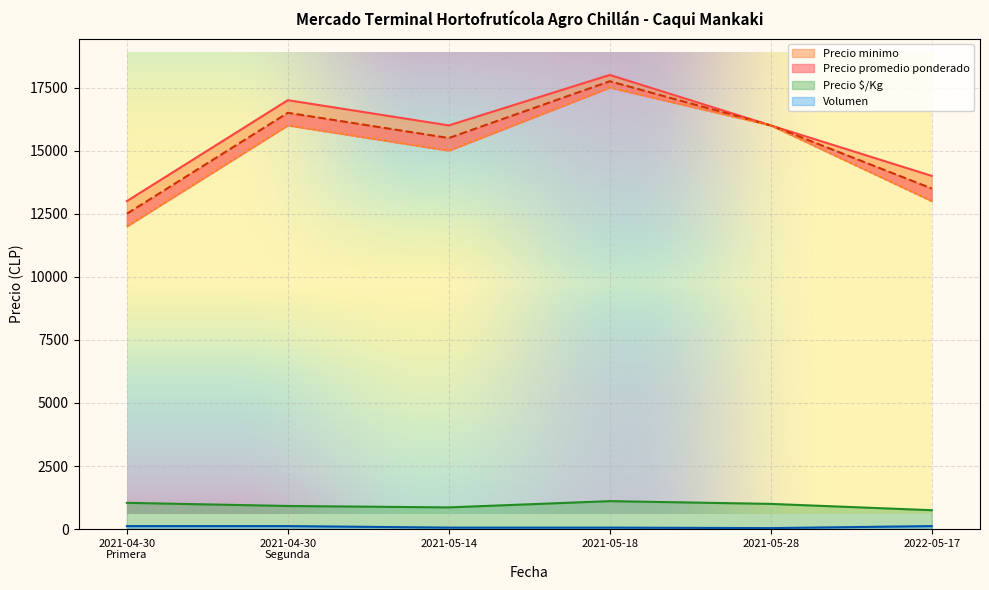

Which series has the largest range (max minus min)?

Precio minimo